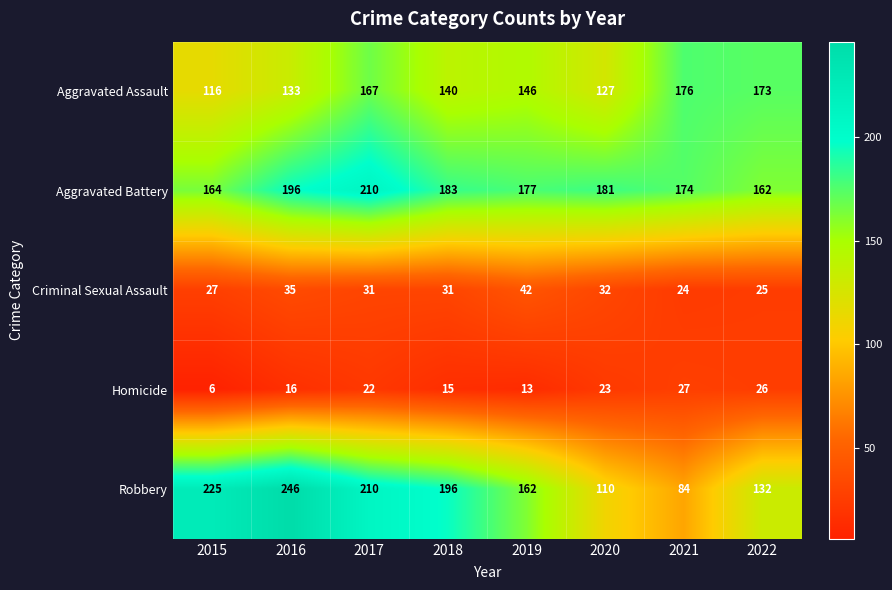

What is the difference between the Aggravated Battery values at 2018 and 2022?

21